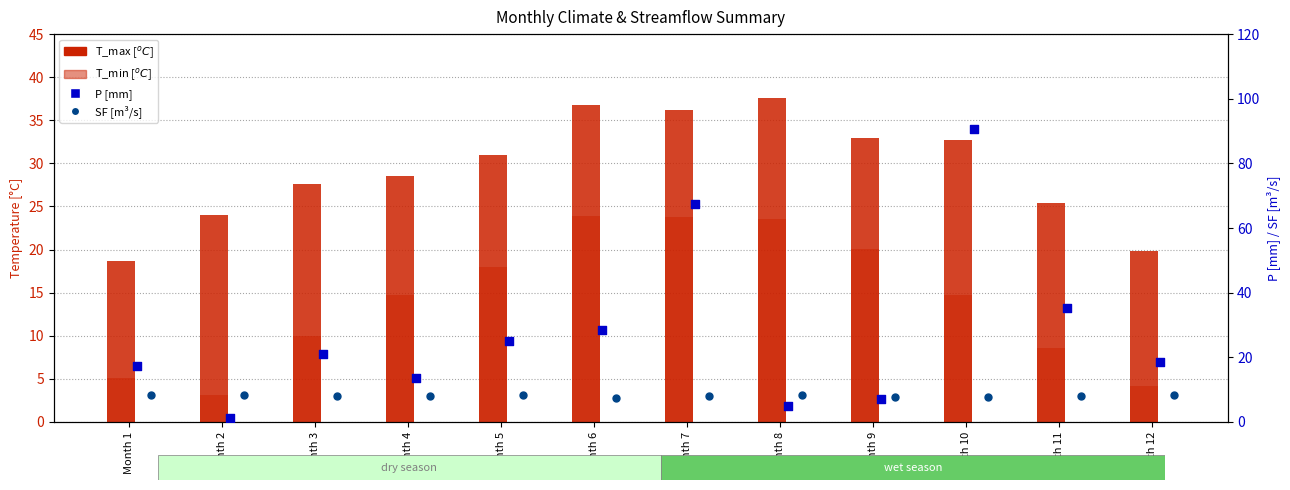

Which series has the largest total across all categories?

T_max [$^oC$]